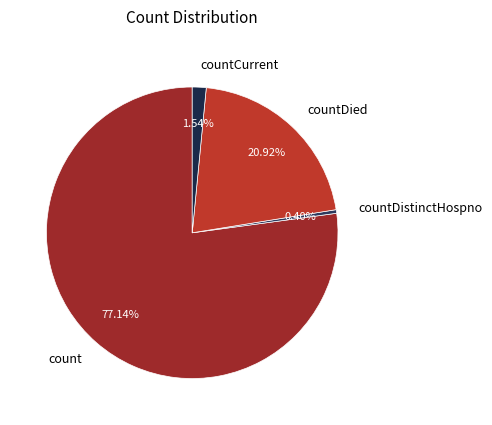

Approximately how many times larger is the value at countDied compared to count?

0.3